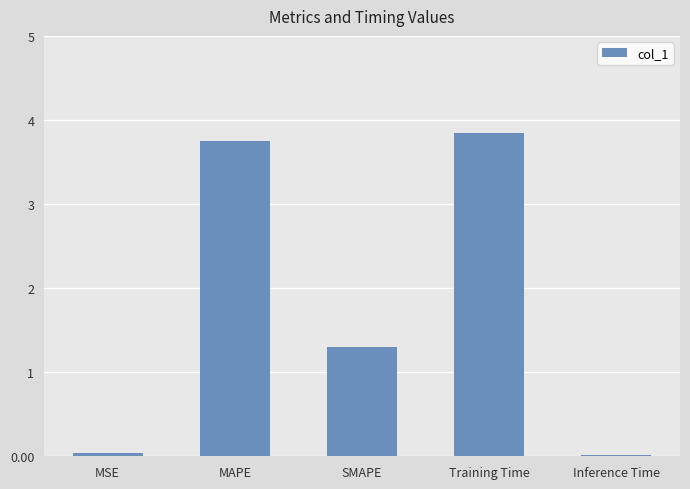

At which category does the chart reach its peak across all series?

Training Time